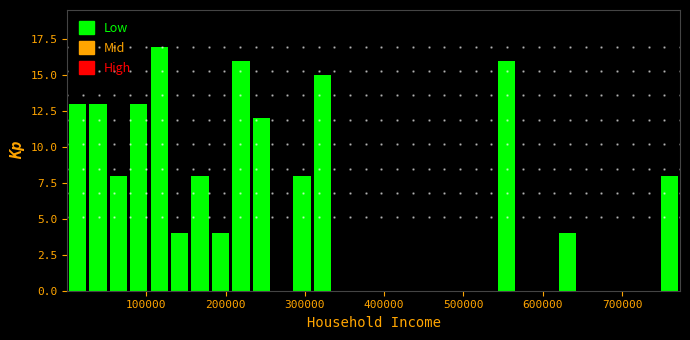

Read against the x-axis, roughly where is the centre of the tallest bar?

120000